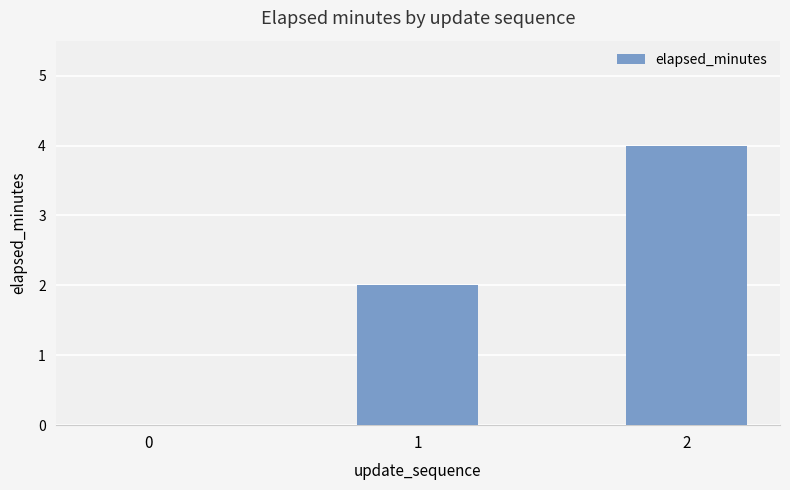

Count the values in the range 0 to 4.

3